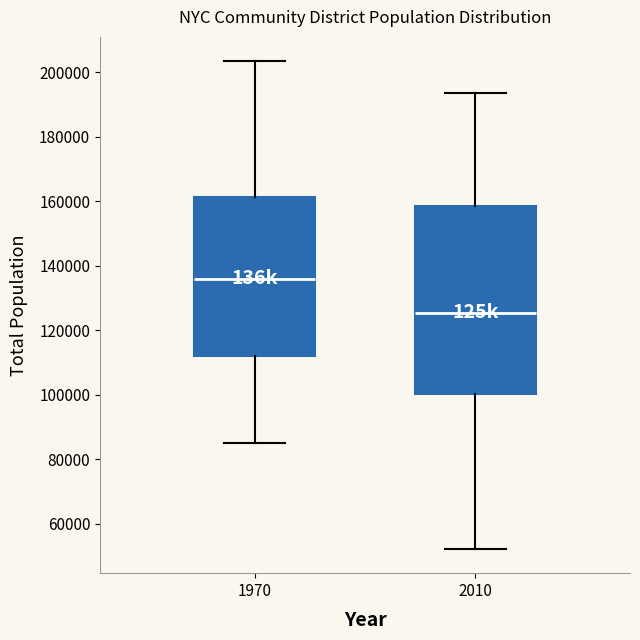

Where is the lower edge of the box at x = 1970 on the y-axis? The values are not printed on the chart, so give them approximately, as read against the axis.

112000